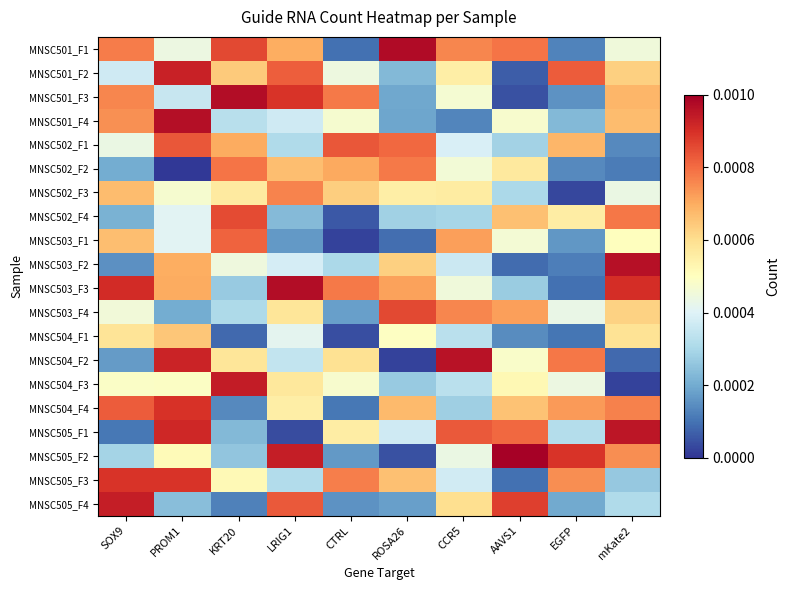

Rank the series at EGFP from highest to lowest value.

MNSC505_F2, MNSC501_F2, MNSC504_F2, MNSC505_F3, MNSC504_F4, MNSC502_F1, MNSC502_F4, MNSC504_F3, MNSC503_F4, MNSC505_F1, MNSC501_F4, MNSC505_F4, MNSC503_F1, MNSC501_F3, MNSC502_F2, MNSC501_F1, MNSC503_F2, MNSC504_F1, MNSC503_F3, MNSC502_F3